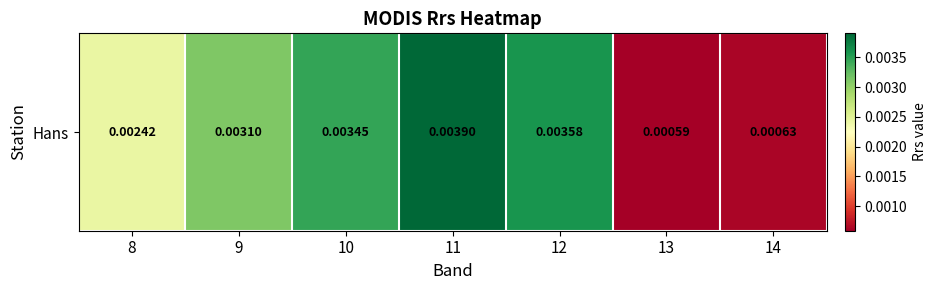

Count the values in the range 0 to 1.

7